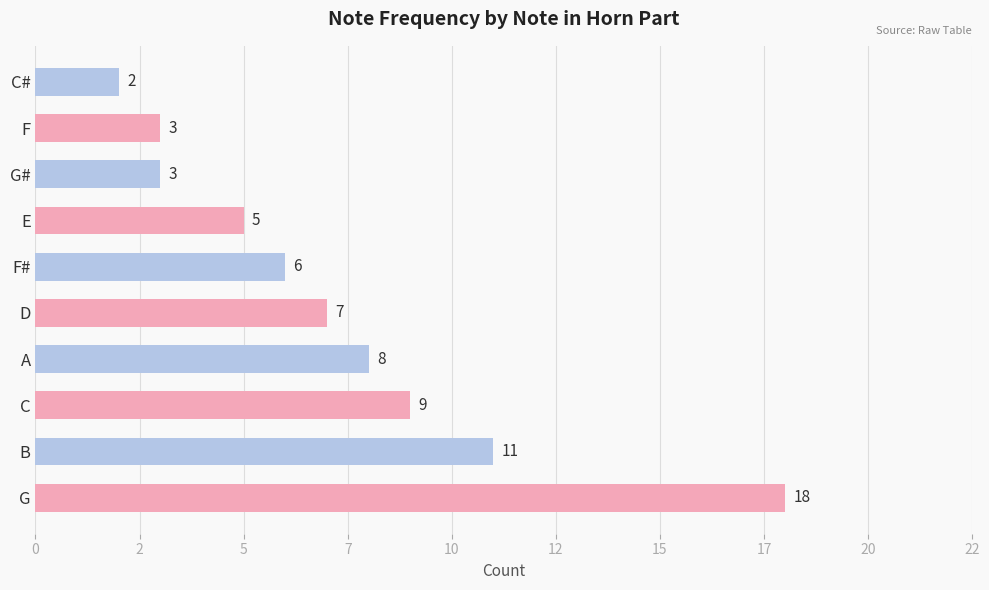

Does the chart contain any negative values?

No